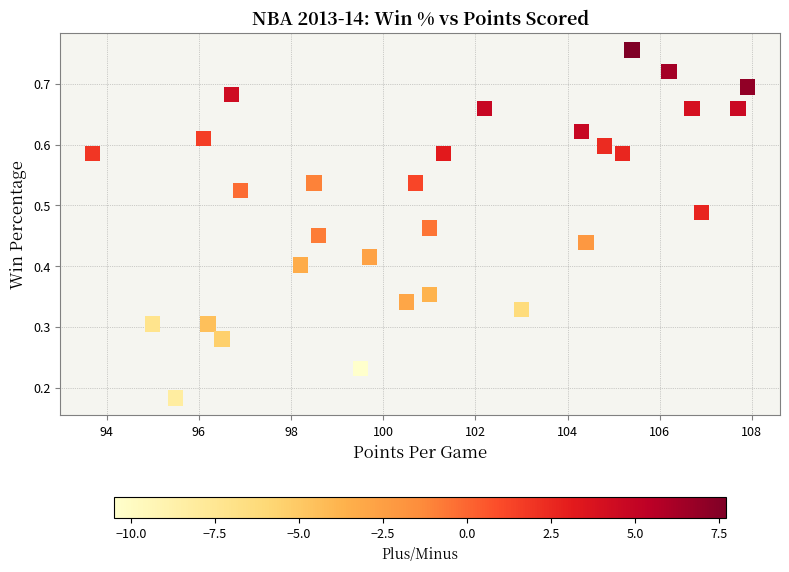

What is the range of X values (max minus min)?

14.2